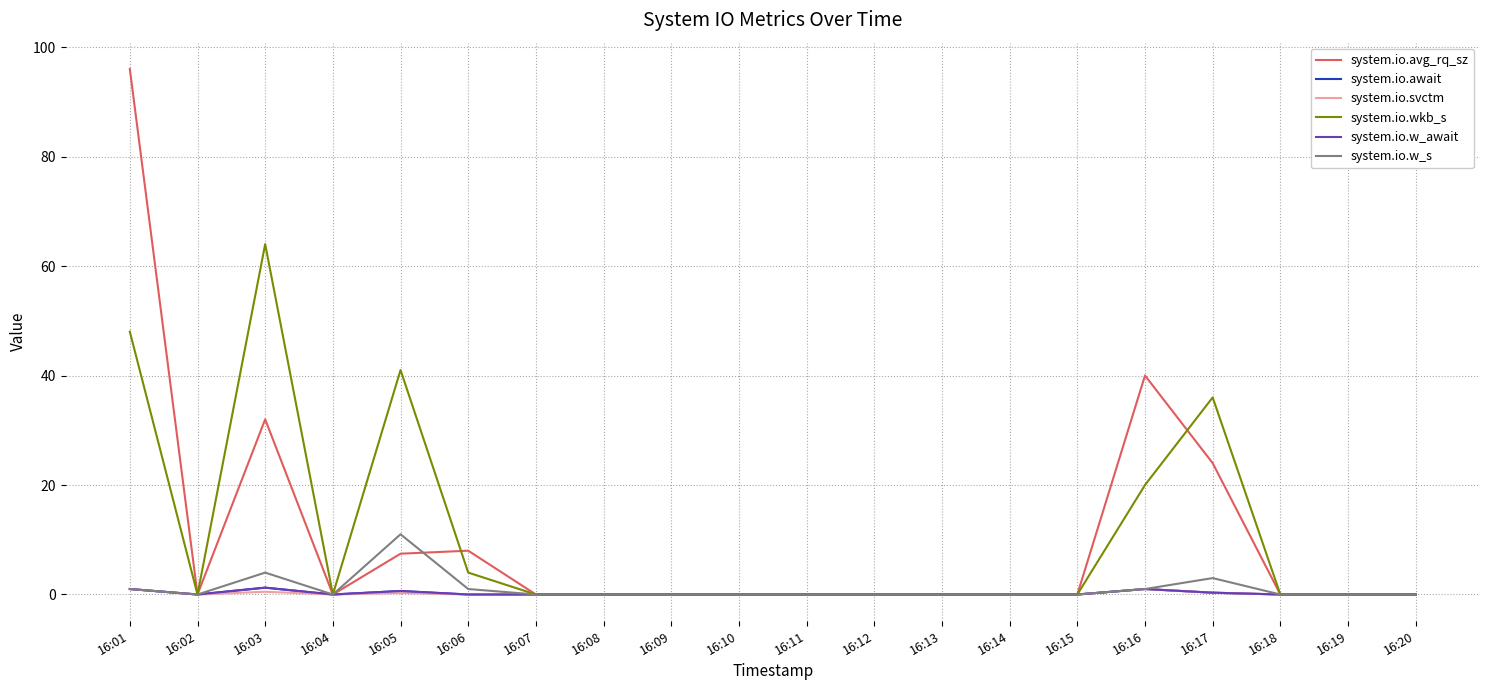

Does the chart display data point markers on the line(s)?

No